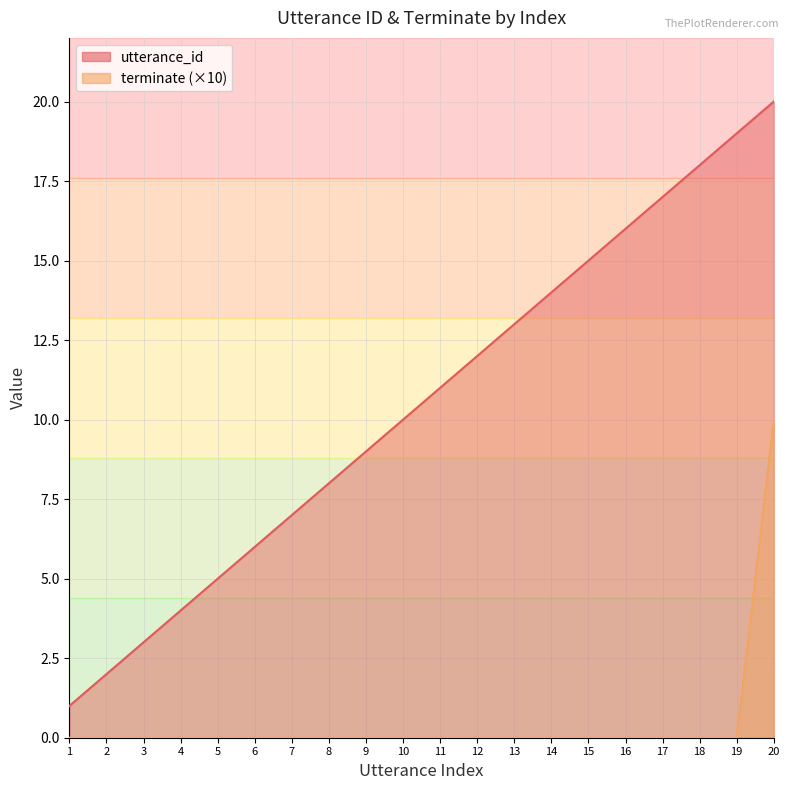

What is the average value of the utterance_id series?

10